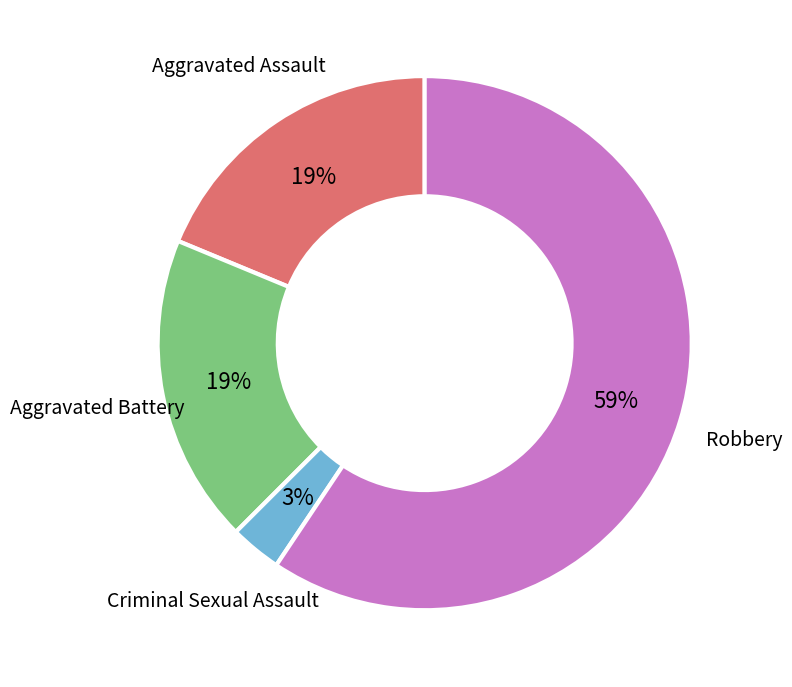

What percentage is the Aggravated Assault slice, to the nearest percent?

19%